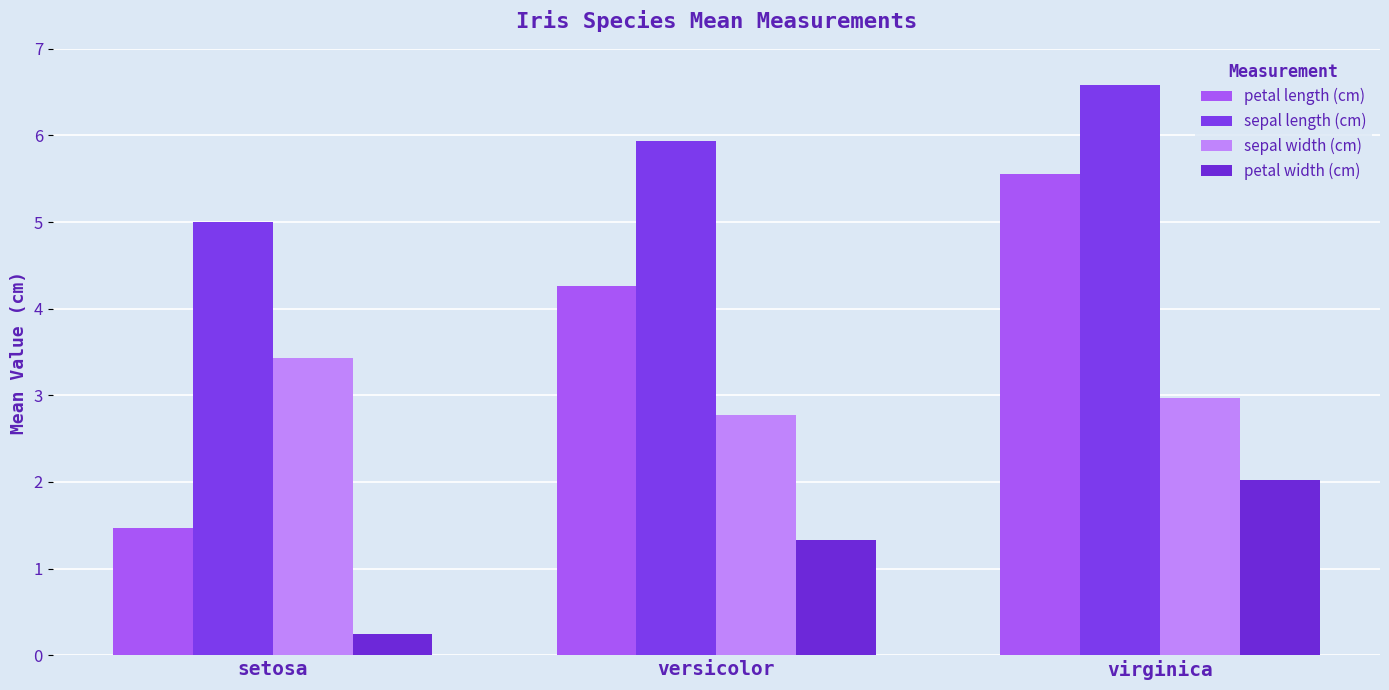

What is the sum of all petal width (cm) values?

3.6